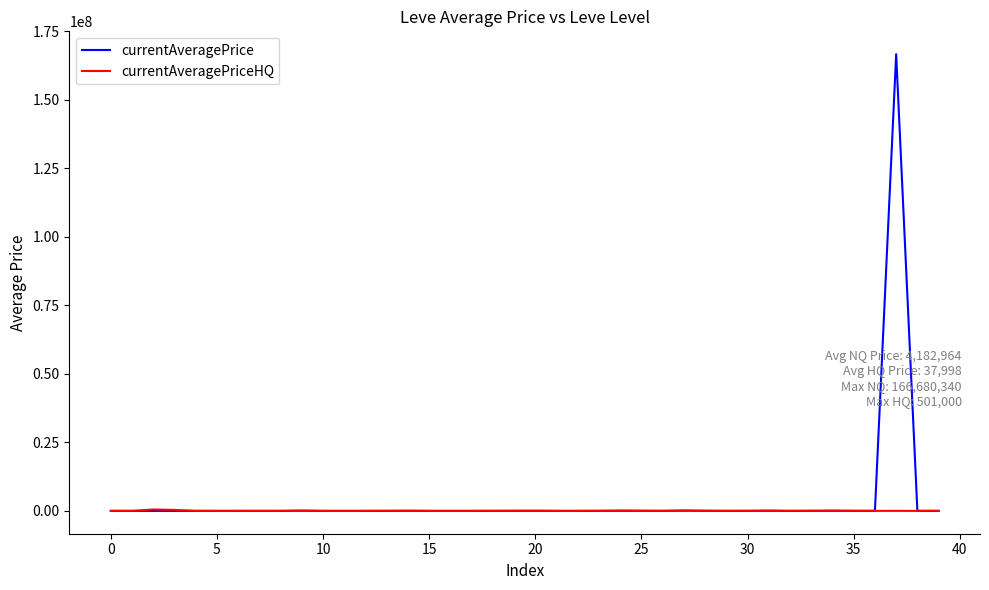

Rank the series by their maximum value, from highest to lowest.

currentAveragePrice, currentAveragePriceHQ